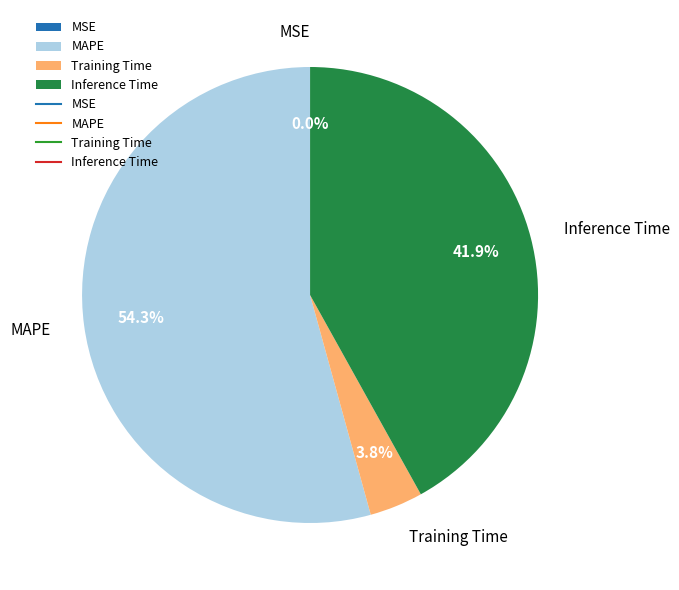

How much of the chart is everything except Training Time?

96.2%